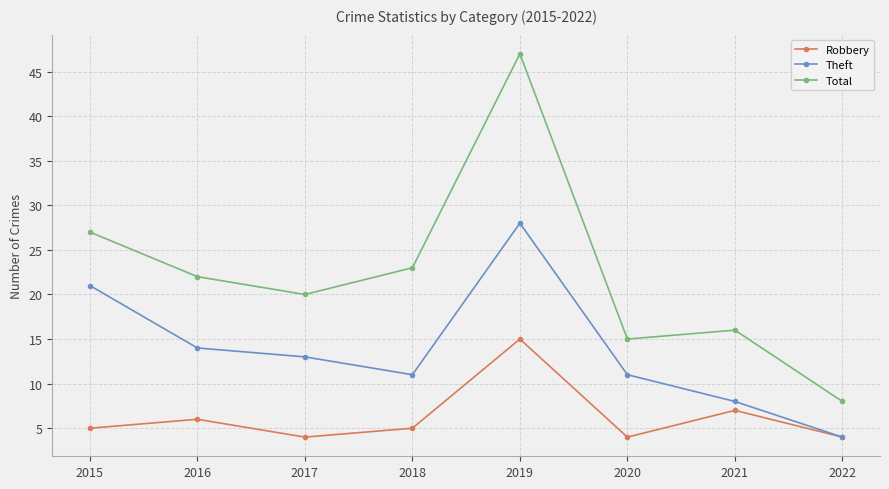

Which series has the largest range (max minus min)?

Total